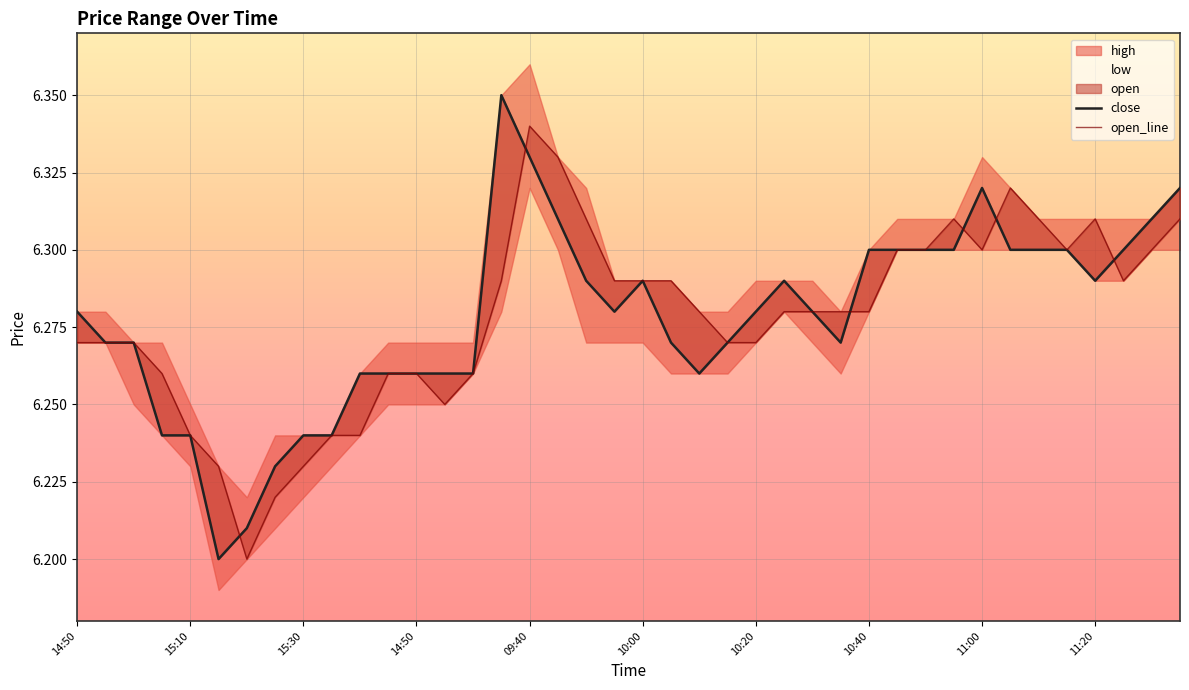

Is the value of open_line at 26 greater than the value of close at 36?

No